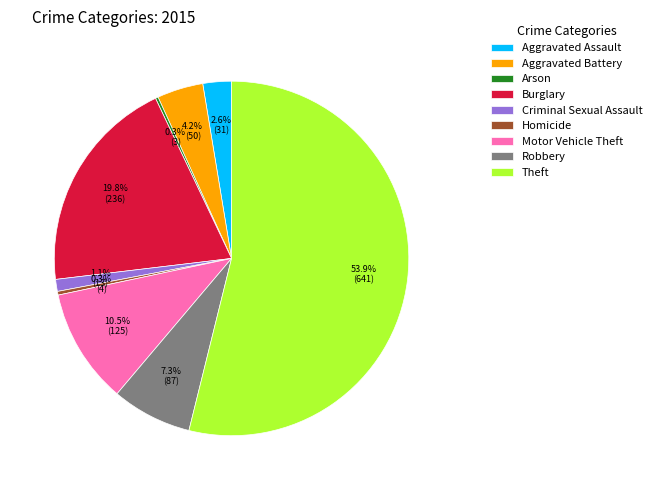

Is the sum of Motor Vehicle Theft and Theft greater than half?

Yes